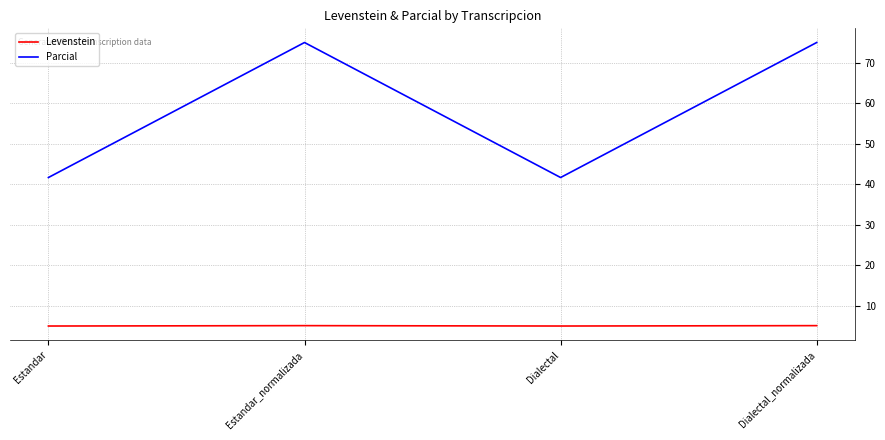

True or false: Levenstein has a value of 5.1 at Estandar_normalizada.

True